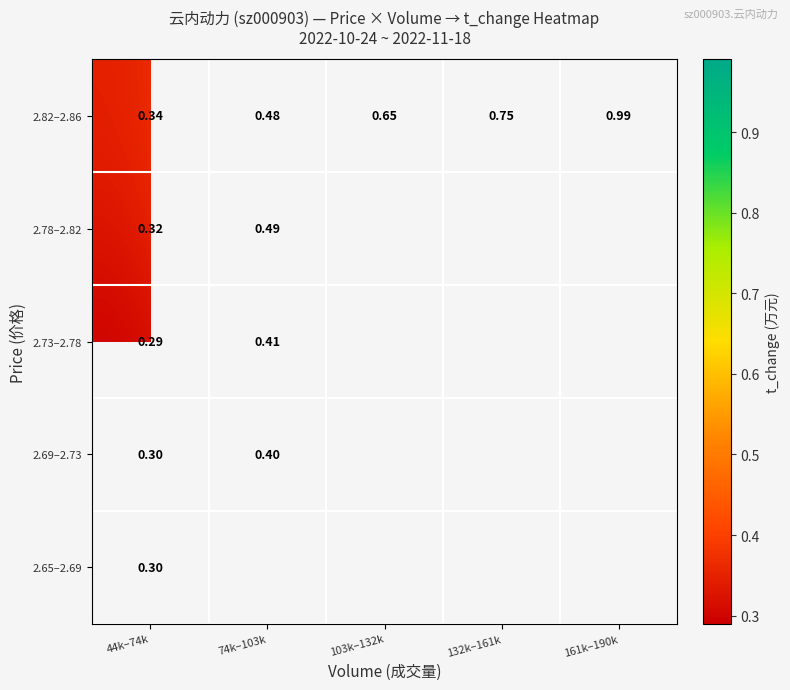

Is the value of 2.69–2.73 at 44k–74k greater than the value of 2.73–2.78 at 74k–103k?

No